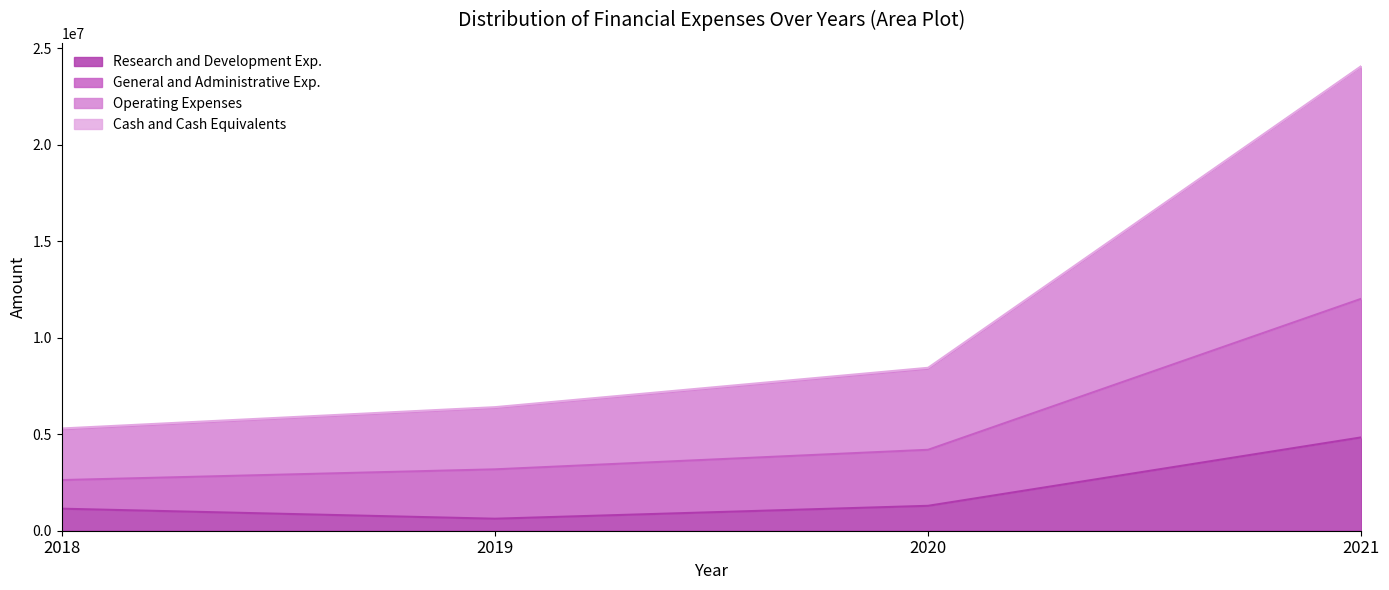

What is the smallest value displayed?

622741